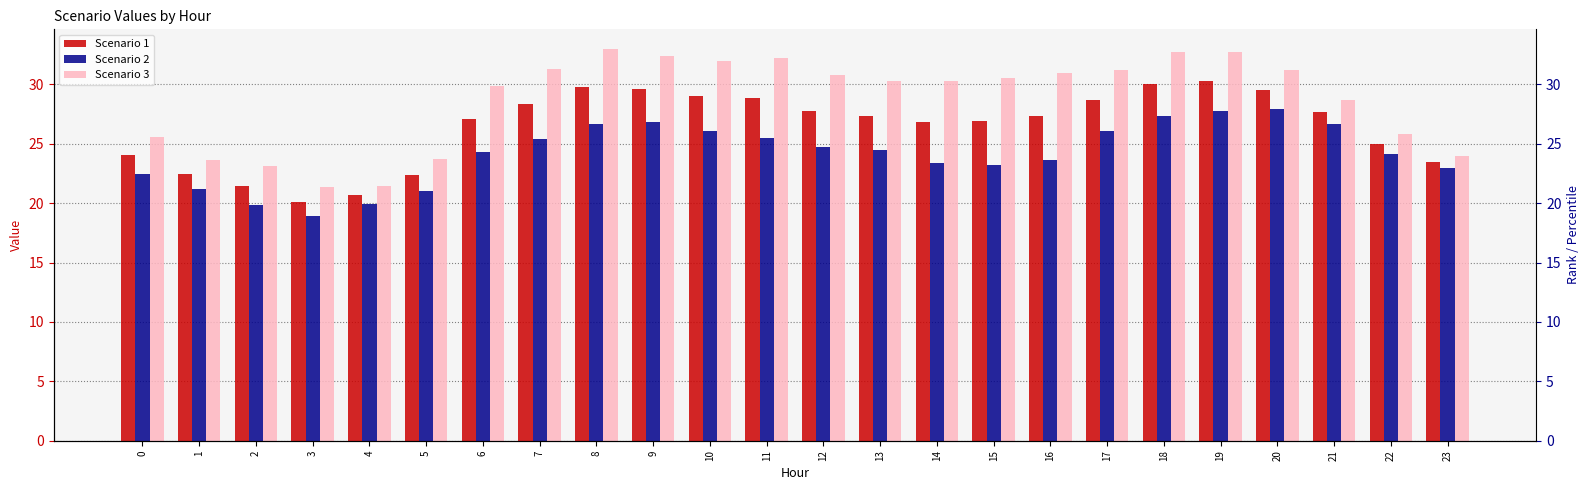

Does the chart contain any negative values?

No